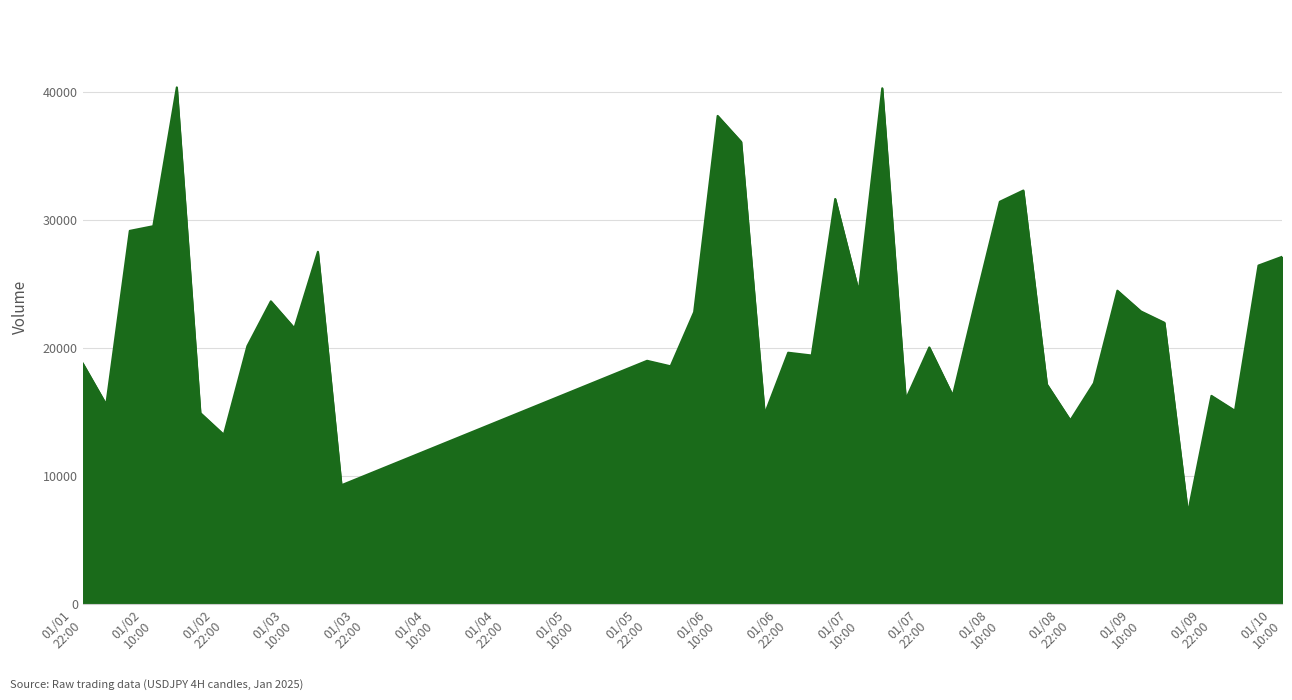

What is the difference between the maximum and minimum values?

33280